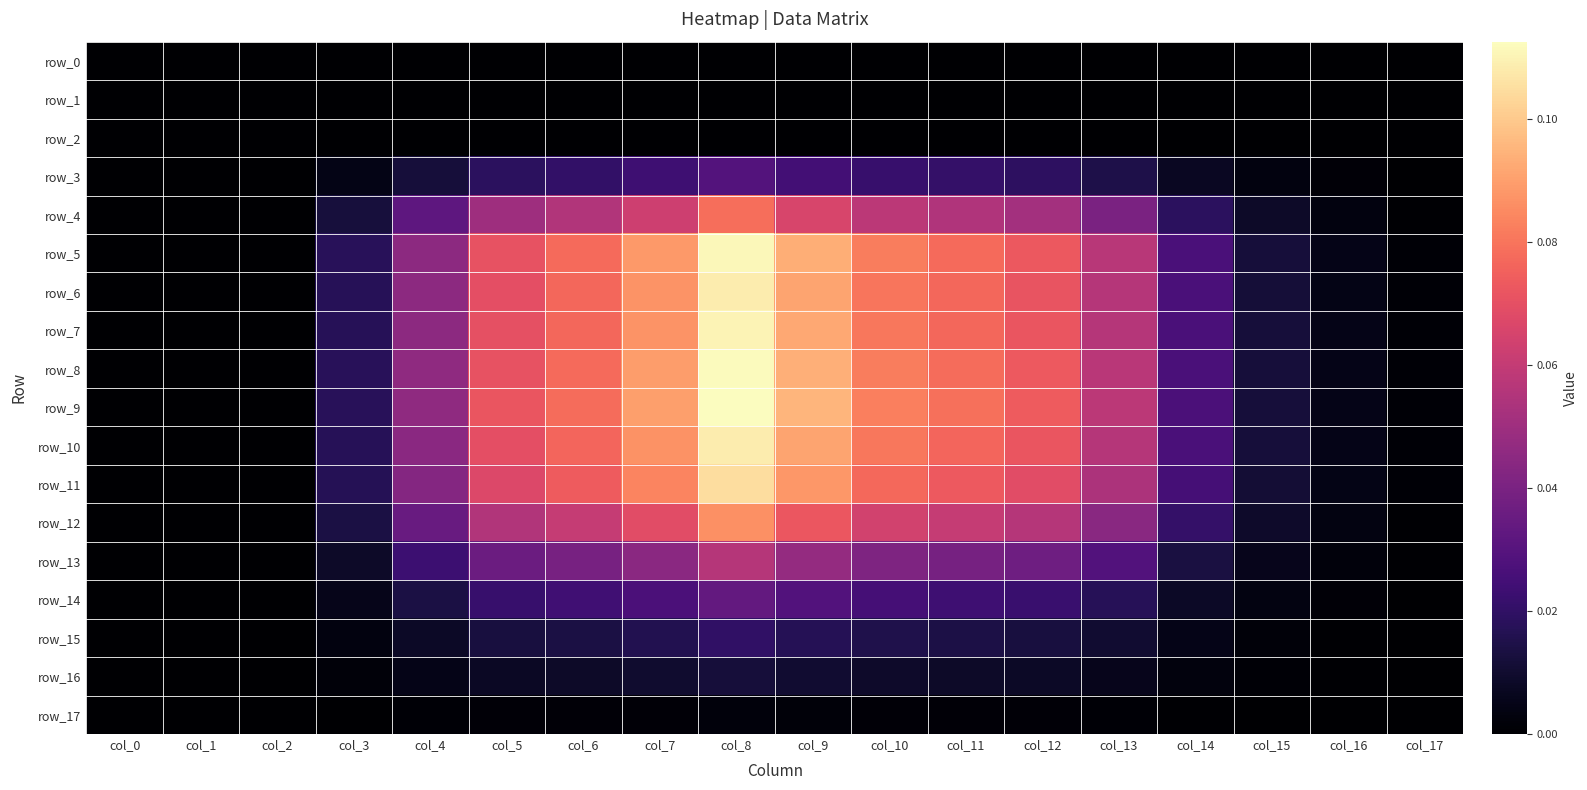

Reading left to right, what are all the values shown in this chart?

row_0: col_0=0.0	col_1=0.0	col_2=0.0	col_3=0.0	col_4=0.0	col_5=0.0	col_6=0.0	col_7=0.0	col_8=0.0	col_9=0.0	col_10=0.0	col_11=0.0	col_12=0.0	col_13=0.0	col_14=0.0	col_15=0.0	col_16=0.0	col_17=0.0
row_1: col_0=0.0	col_1=0.0	col_2=0.0	col_3=0.0	col_4=0.0	col_5=0.0	col_6=0.0	col_7=0.0	col_8=0.0	col_9=0.0	col_10=0.0	col_11=0.0	col_12=0.0	col_13=0.0	col_14=0.0	col_15=0.0	col_16=0.0	col_17=0.0
row_2: col_0=0.0	col_1=0.0	col_2=0.0	col_3=0.0	col_4=0.0	col_5=0.0	col_6=0.0	col_7=0.0	col_8=0.0	col_9=0.0	col_10=0.0	col_11=0.0	col_12=0.0	col_13=0.0	col_14=0.0	col_15=0.0	col_16=0.0	col_17=0.0
row_3: col_0=0.0	col_1=0.0	col_2=0.0	col_3=0.0	col_4=0.0	col_5=0.0	col_6=0.0	col_7=0.0	col_8=0.0	col_9=0.0	col_10=0.0	col_11=0.0	col_12=0.0	col_13=0.0	col_14=0.0	col_15=0.0	col_16=0.0	col_17=0.0
row_4: col_0=0.0	col_1=0.0	col_2=0.0	col_3=0.0	col_4=0.0	col_5=0.0	col_6=0.1	col_7=0.1	col_8=0.1	col_9=0.1	col_10=0.1	col_11=0.1	col_12=0.1	col_13=0.0	col_14=0.0	col_15=0.0	col_16=0.0	col_17=0.0
row_5: col_0=0.0	col_1=0.0	col_2=0.0	col_3=0.0	col_4=0.0	col_5=0.1	col_6=0.1	col_7=0.1	col_8=0.1	col_9=0.1	col_10=0.1	col_11=0.1	col_12=0.1	col_13=0.1	col_14=0.0	col_15=0.0	col_16=0.0	col_17=0.0
row_6: col_0=0.0	col_1=0.0	col_2=0.0	col_3=0.0	col_4=0.0	col_5=0.1	col_6=0.1	col_7=0.1	col_8=0.1	col_9=0.1	col_10=0.1	col_11=0.1	col_12=0.1	col_13=0.1	col_14=0.0	col_15=0.0	col_16=0.0	col_17=0.0
row_7: col_0=0.0	col_1=0.0	col_2=0.0	col_3=0.0	col_4=0.0	col_5=0.1	col_6=0.1	col_7=0.1	col_8=0.1	col_9=0.1	col_10=0.1	col_11=0.1	col_12=0.1	col_13=0.1	col_14=0.0	col_15=0.0	col_16=0.0	col_17=0.0
row_8: col_0=0.0	col_1=0.0	col_2=0.0	col_3=0.0	col_4=0.0	col_5=0.1	col_6=0.1	col_7=0.1	col_8=0.1	col_9=0.1	col_10=0.1	col_11=0.1	col_12=0.1	col_13=0.1	col_14=0.0	col_15=0.0	col_16=0.0	col_17=0.0
row_9: col_0=0.0	col_1=0.0	col_2=0.0	col_3=0.0	col_4=0.0	col_5=0.1	col_6=0.1	col_7=0.1	col_8=0.1	col_9=0.1	col_10=0.1	col_11=0.1	col_12=0.1	col_13=0.1	col_14=0.0	col_15=0.0	col_16=0.0	col_17=0.0
row_10: col_0=0.0	col_1=0.0	col_2=0.0	col_3=0.0	col_4=0.0	col_5=0.1	col_6=0.1	col_7=0.1	col_8=0.1	col_9=0.1	col_10=0.1	col_11=0.1	col_12=0.1	col_13=0.1	col_14=0.0	col_15=0.0	col_16=0.0	col_17=0.0
row_11: col_0=0.0	col_1=0.0	col_2=0.0	col_3=0.0	col_4=0.0	col_5=0.1	col_6=0.1	col_7=0.1	col_8=0.1	col_9=0.1	col_10=0.1	col_11=0.1	col_12=0.1	col_13=0.1	col_14=0.0	col_15=0.0	col_16=0.0	col_17=0.0
row_12: col_0=0.0	col_1=0.0	col_2=0.0	col_3=0.0	col_4=0.0	col_5=0.1	col_6=0.1	col_7=0.1	col_8=0.1	col_9=0.1	col_10=0.1	col_11=0.1	col_12=0.1	col_13=0.0	col_14=0.0	col_15=0.0	col_16=0.0	col_17=0.0
row_13: col_0=0.0	col_1=0.0	col_2=0.0	col_3=0.0	col_4=0.0	col_5=0.0	col_6=0.0	col_7=0.0	col_8=0.1	col_9=0.0	col_10=0.0	col_11=0.0	col_12=0.0	col_13=0.0	col_14=0.0	col_15=0.0	col_16=0.0	col_17=0.0
row_14: col_0=0.0	col_1=0.0	col_2=0.0	col_3=0.0	col_4=0.0	col_5=0.0	col_6=0.0	col_7=0.0	col_8=0.0	col_9=0.0	col_10=0.0	col_11=0.0	col_12=0.0	col_13=0.0	col_14=0.0	col_15=0.0	col_16=0.0	col_17=0.0
row_15: col_0=0.0	col_1=0.0	col_2=0.0	col_3=0.0	col_4=0.0	col_5=0.0	col_6=0.0	col_7=0.0	col_8=0.0	col_9=0.0	col_10=0.0	col_11=0.0	col_12=0.0	col_13=0.0	col_14=0.0	col_15=0.0	col_16=0.0	col_17=0.0
row_16: col_0=0.0	col_1=0.0	col_2=0.0	col_3=0.0	col_4=0.0	col_5=0.0	col_6=0.0	col_7=0.0	col_8=0.0	col_9=0.0	col_10=0.0	col_11=0.0	col_12=0.0	col_13=0.0	col_14=0.0	col_15=0.0	col_16=0.0	col_17=0.0
row_17: col_0=0.0	col_1=0.0	col_2=0.0	col_3=0.0	col_4=0.0	col_5=0.0	col_6=0.0	col_7=0.0	col_8=0.0	col_9=0.0	col_10=0.0	col_11=0.0	col_12=0.0	col_13=0.0	col_14=0.0	col_15=0.0	col_16=0.0	col_17=0.0